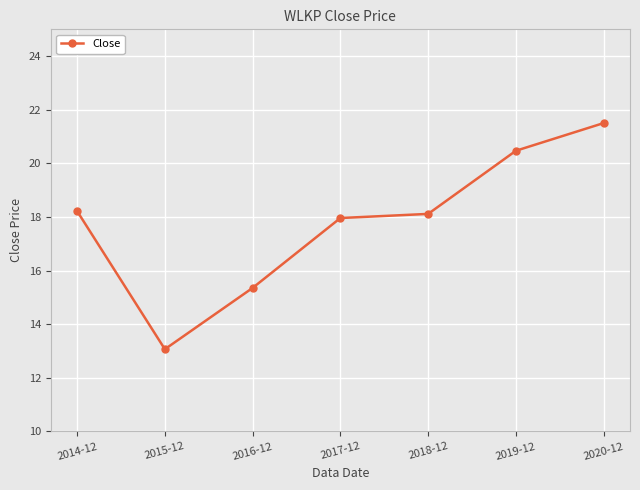

Reading left to right, what are all the values shown in this chart?

18.2	13.1	15.4	18.0	18.1	20.5	21.5